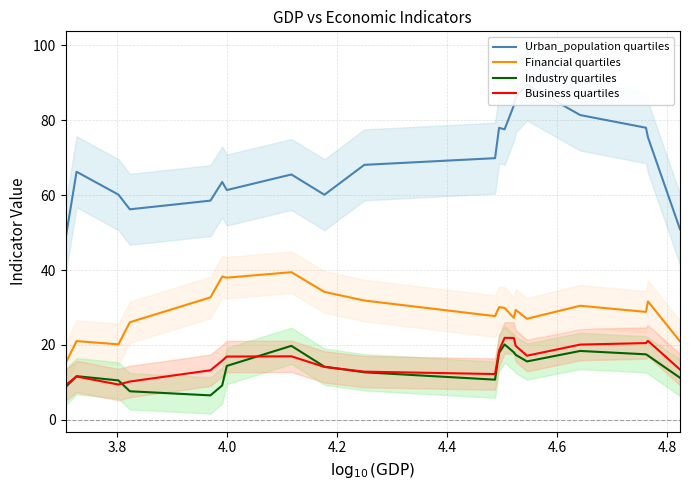

True or false: Financial quartiles and Business quartiles intersect in this chart.

False